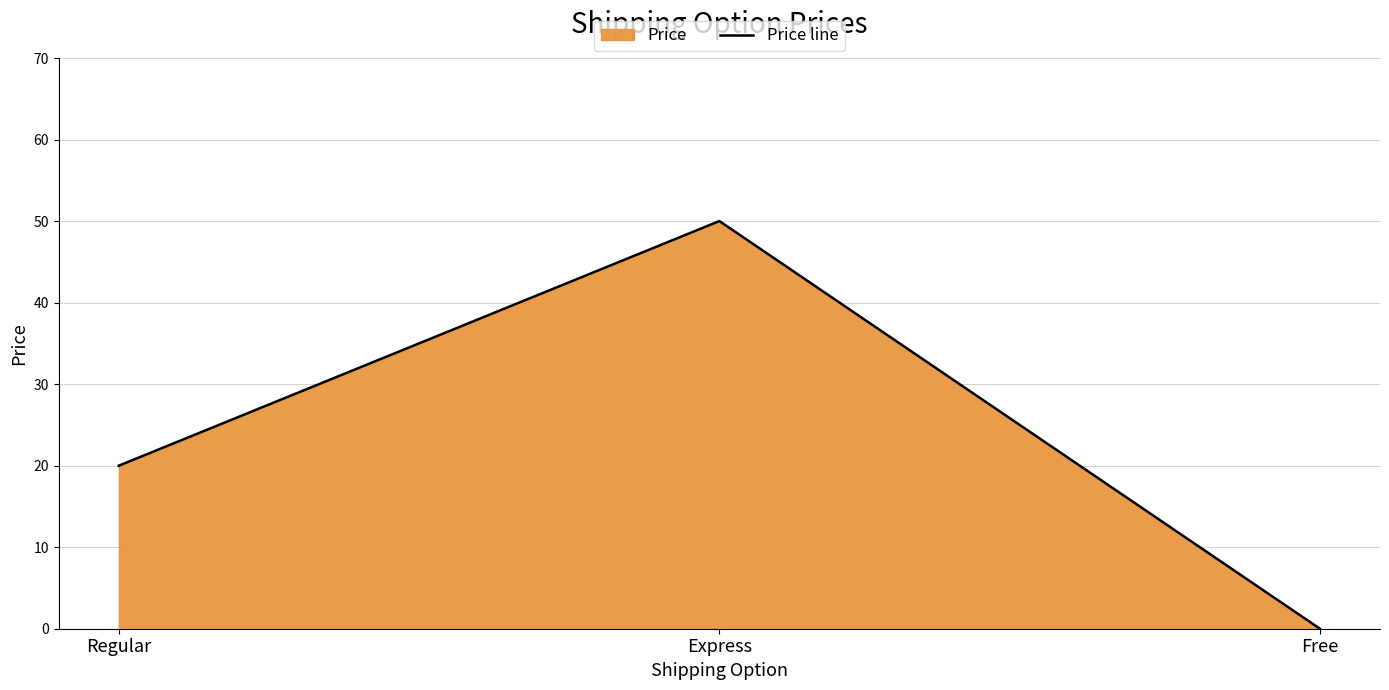

True or false: the data shows 12 at Regular.

False